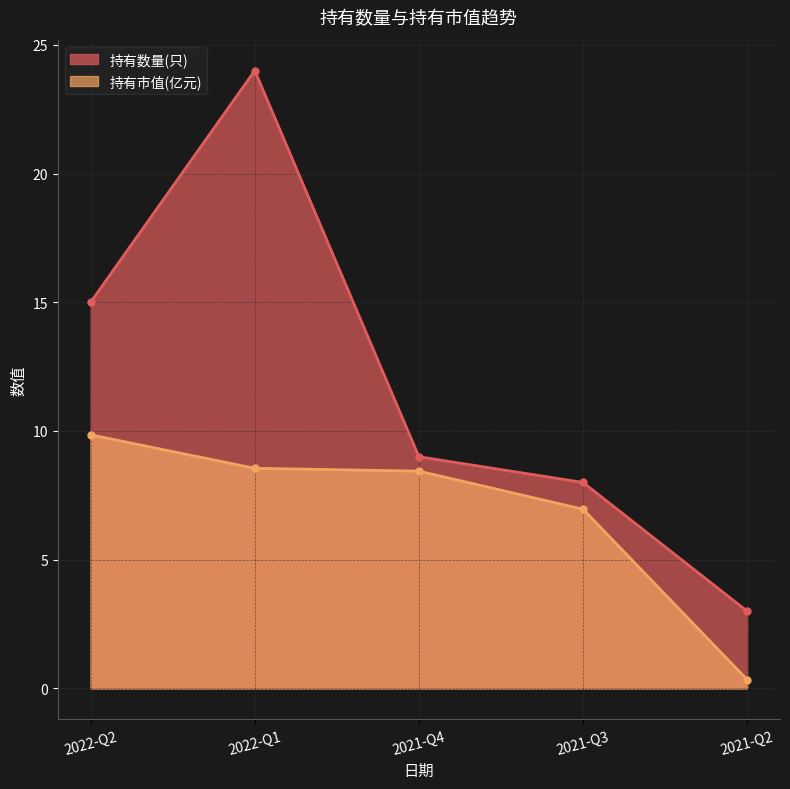

What is the smallest value displayed?

0.3